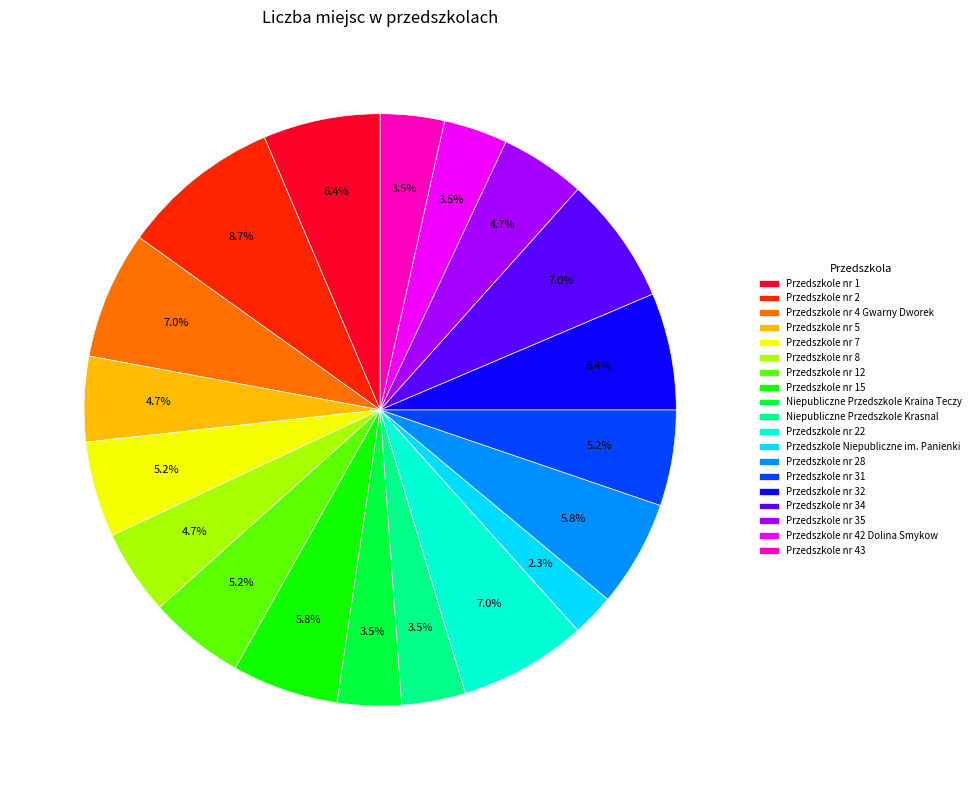

To the nearest percent, what is the difference between the Przedszkole nr 4 Gwarny Dworek and Przedszkole nr 28 slice percentages?

1%